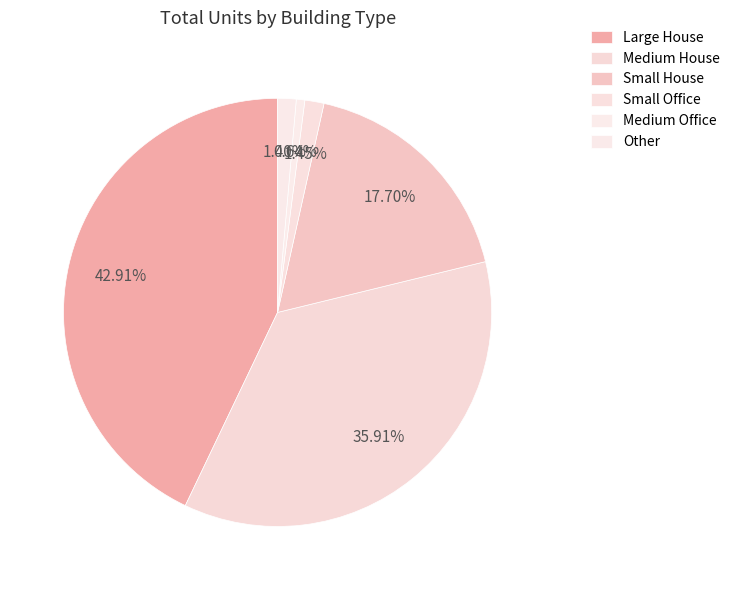

Count the number of slices in the pie.

6